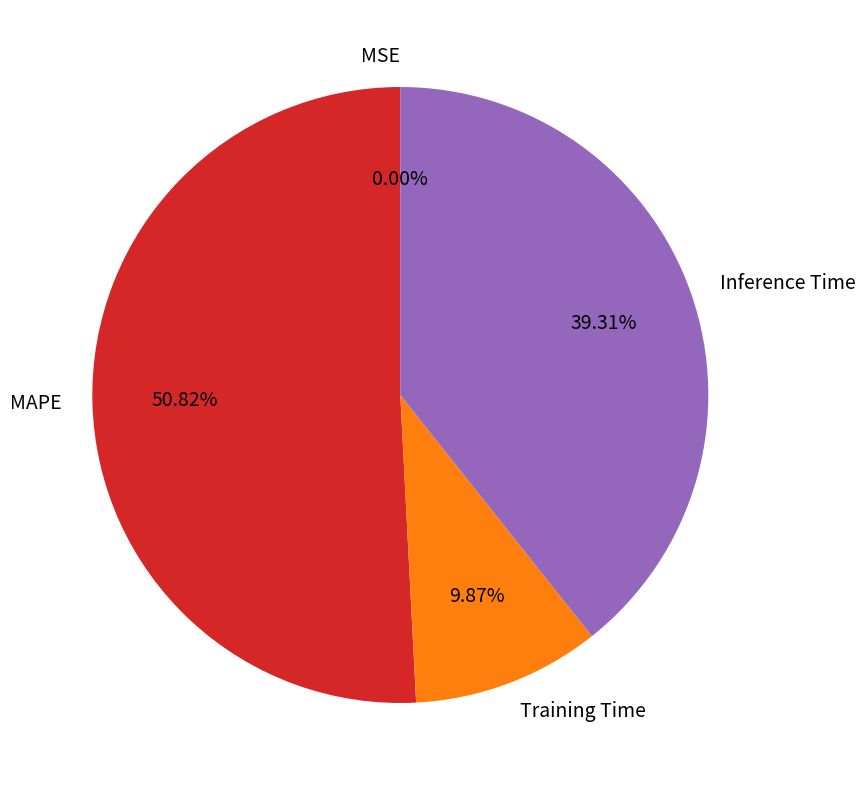

What is the majority slice?

MAPE